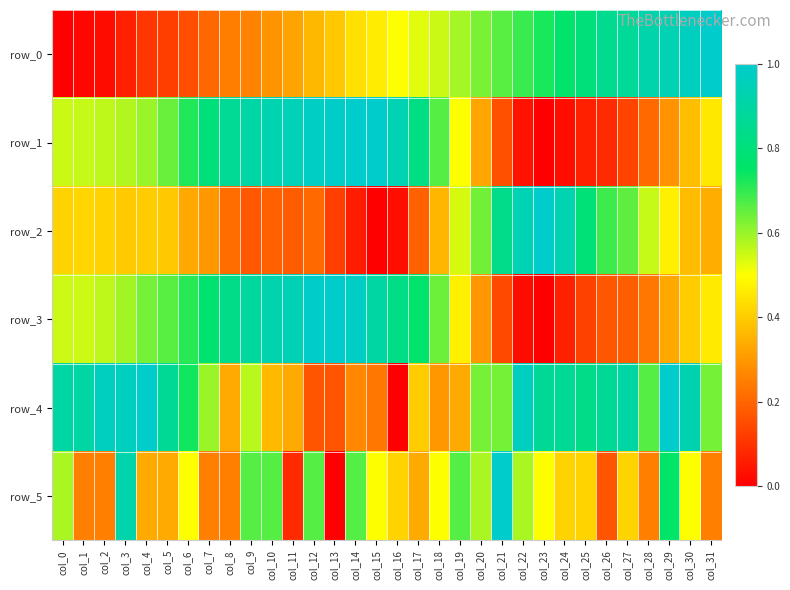

True or false: row_4 has a value of 0.9 at col_26.

True